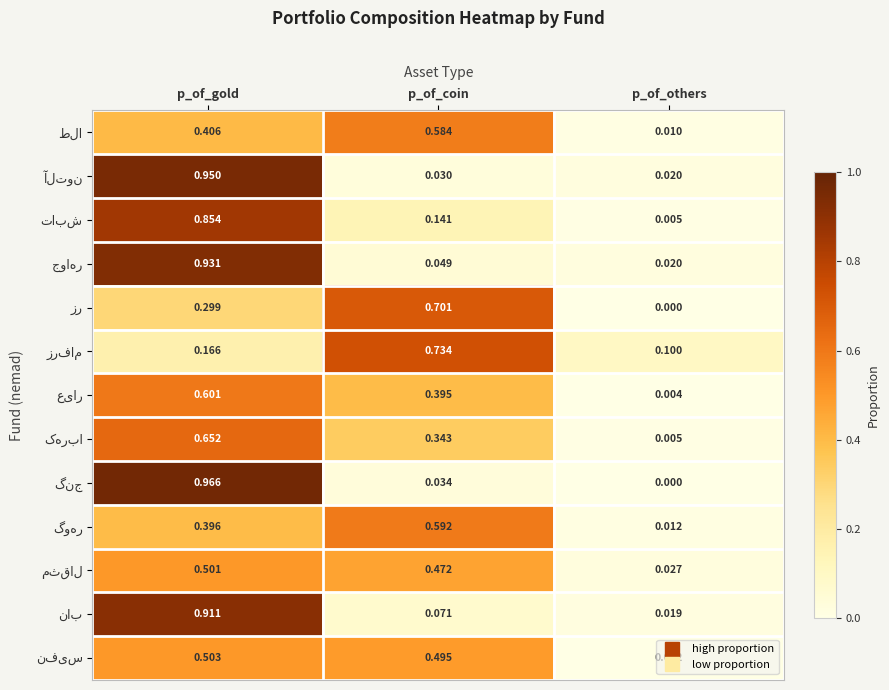

At which category does the chart reach its minimum across all series?

p_of_others